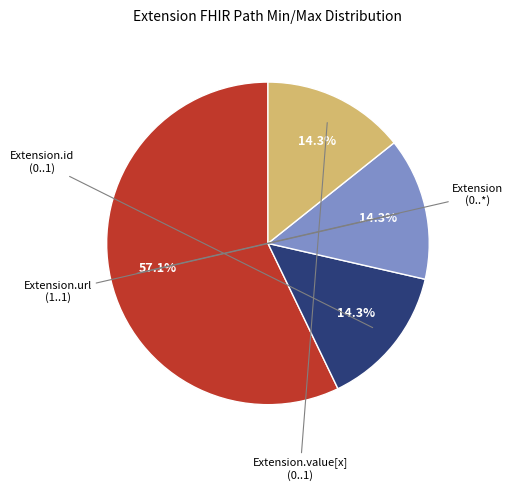

Is there a majority slice in this chart?

Yes